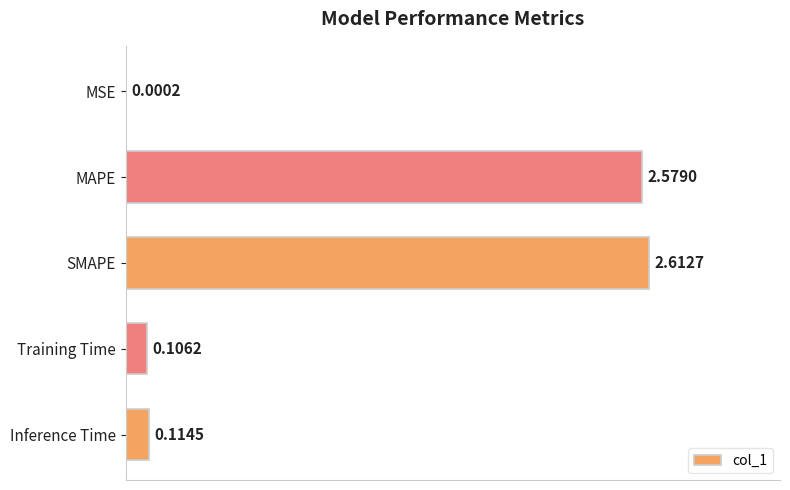

At which category does the chart reach its peak across all series?

SMAPE